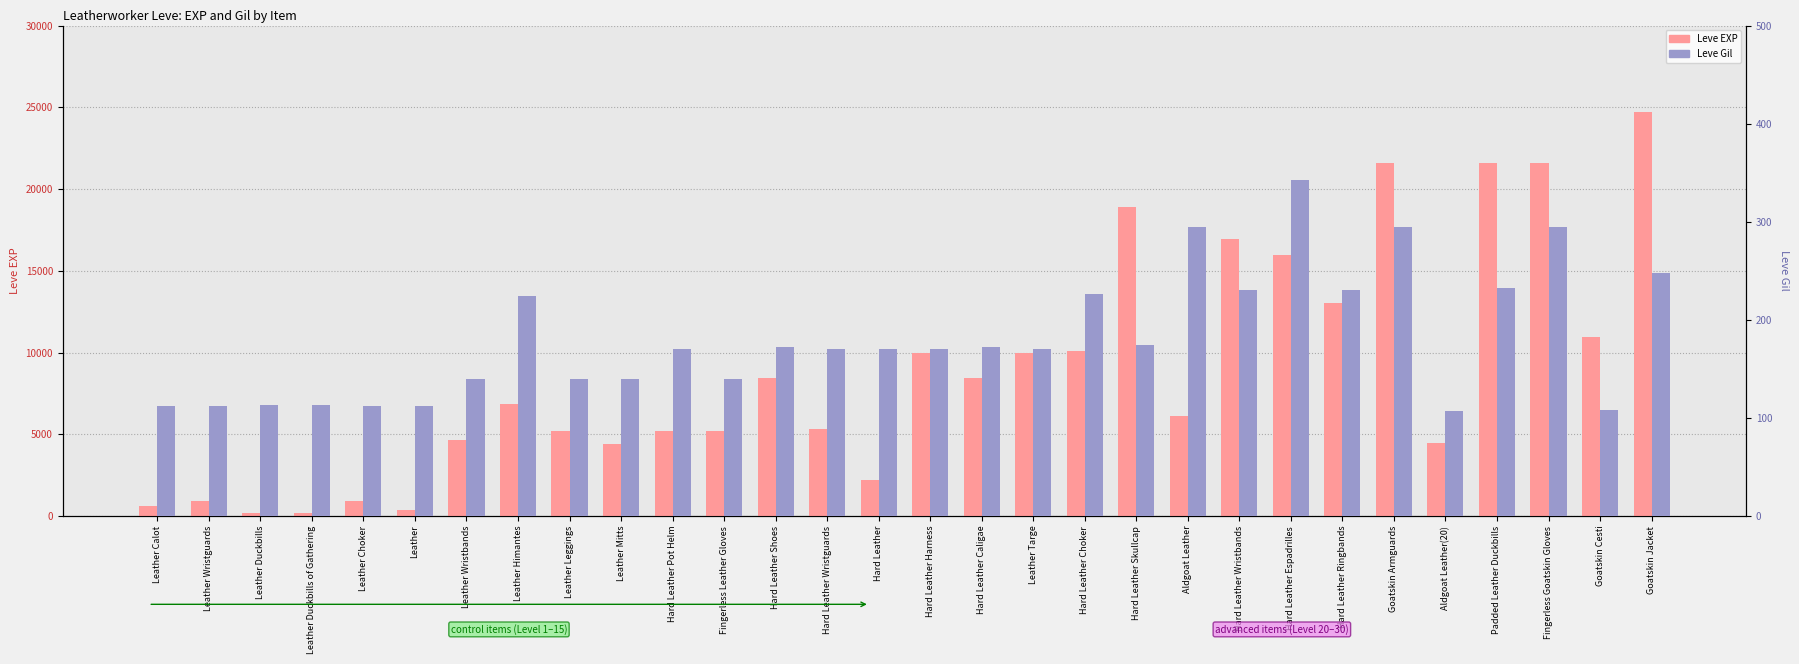

What is the lowest value of the Leve EXP series?

160